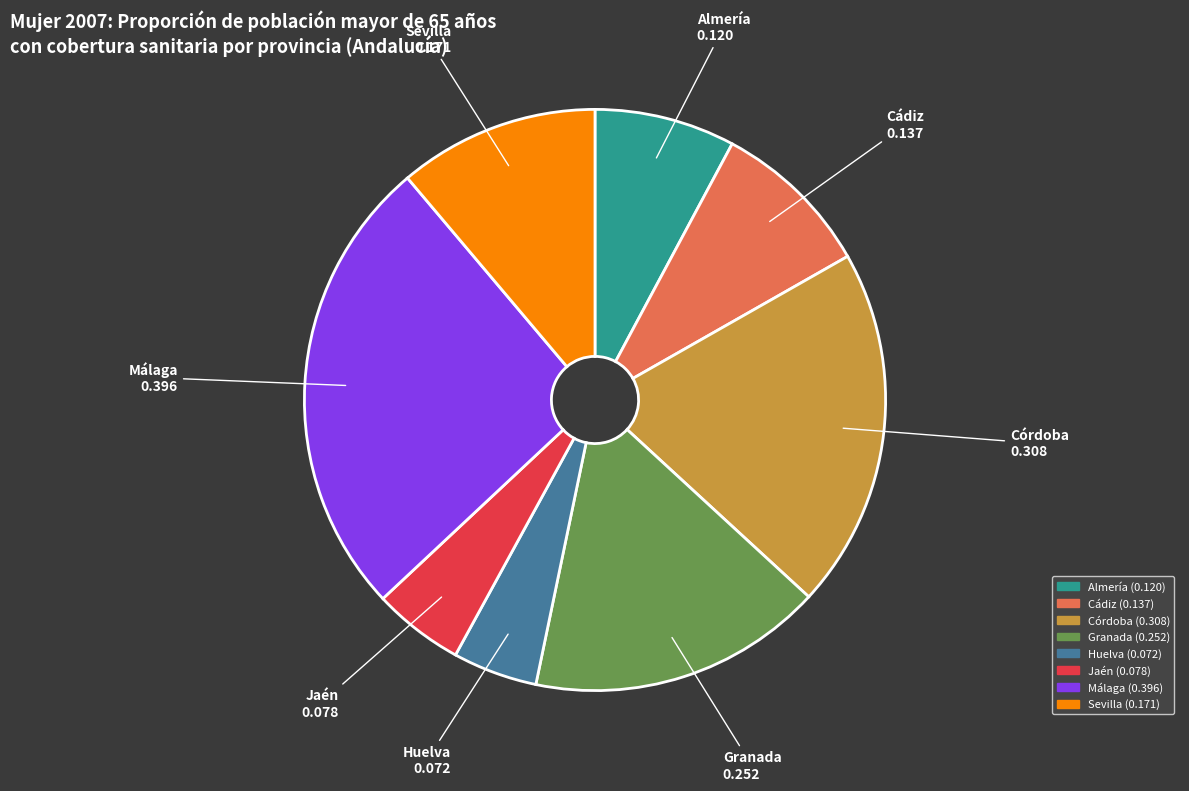

Combined, do Almería and Jaén account for over 50%?

No